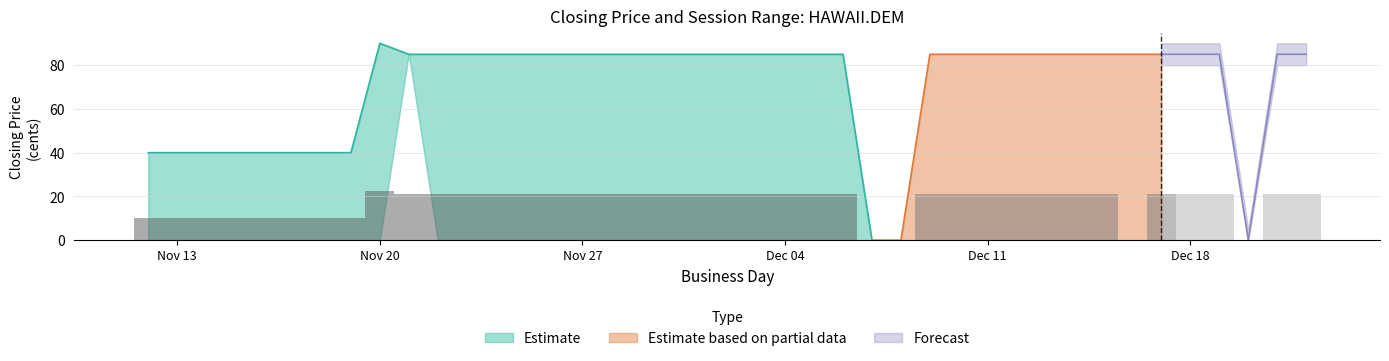

Rank the categories by session high value from lowest to highest.

2006-11-12, 2006-11-13, 2006-11-14, 2006-11-15, 2006-11-16, 2006-11-17, 2006-11-18, 2006-11-19, 2006-11-20, 2006-11-22, 2006-11-23, 2006-11-24, 2006-11-25, 2006-11-26, 2006-11-27, 2006-11-28, 2006-11-29, 2006-11-30, 2006-12-01, 2006-12-02, 2006-12-03, 2006-12-04, 2006-12-05, 2006-12-06, 2006-12-07, 2006-12-08, 2006-12-09, 2006-12-10, 2006-12-11, 2006-12-12, 2006-12-13, 2006-12-14, 2006-12-15, 2006-12-17, 2006-12-18, 2006-12-19, 2006-12-20, 2006-12-21, 2006-12-22, 2006-11-21